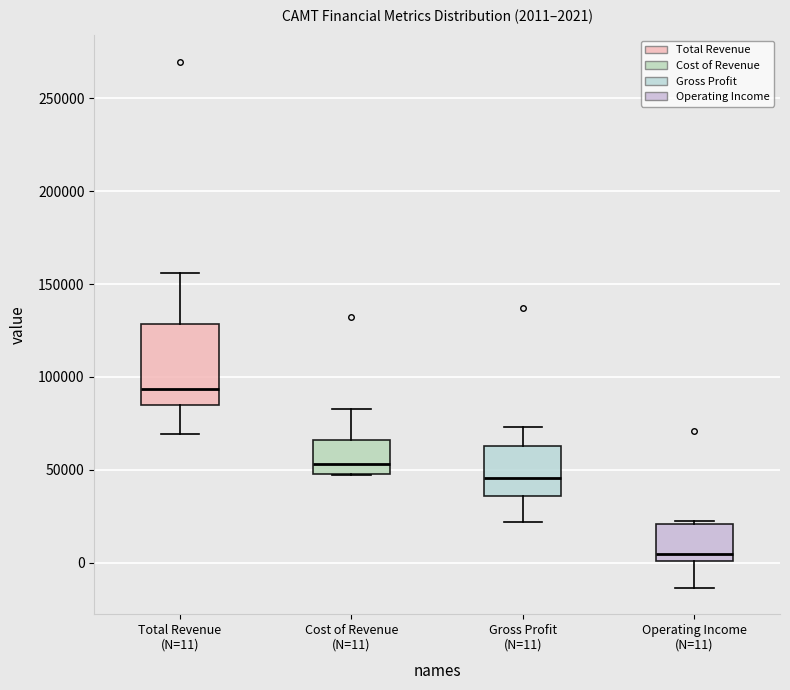

Which box is the tallest, from its lower edge to its upper edge?

Total Revenue (N=11)